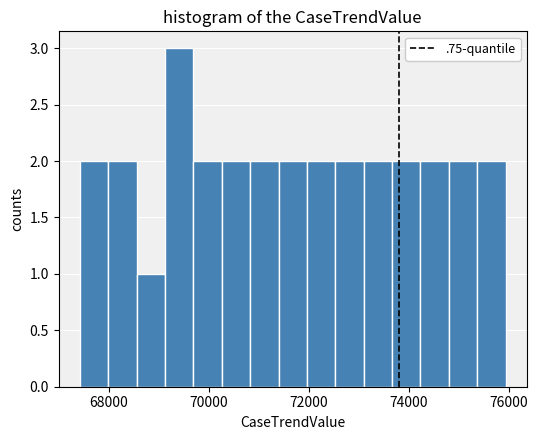

Around what value on the x-axis is the tallest bar? Give the approximate position of its centre, as read against the axis.

69400